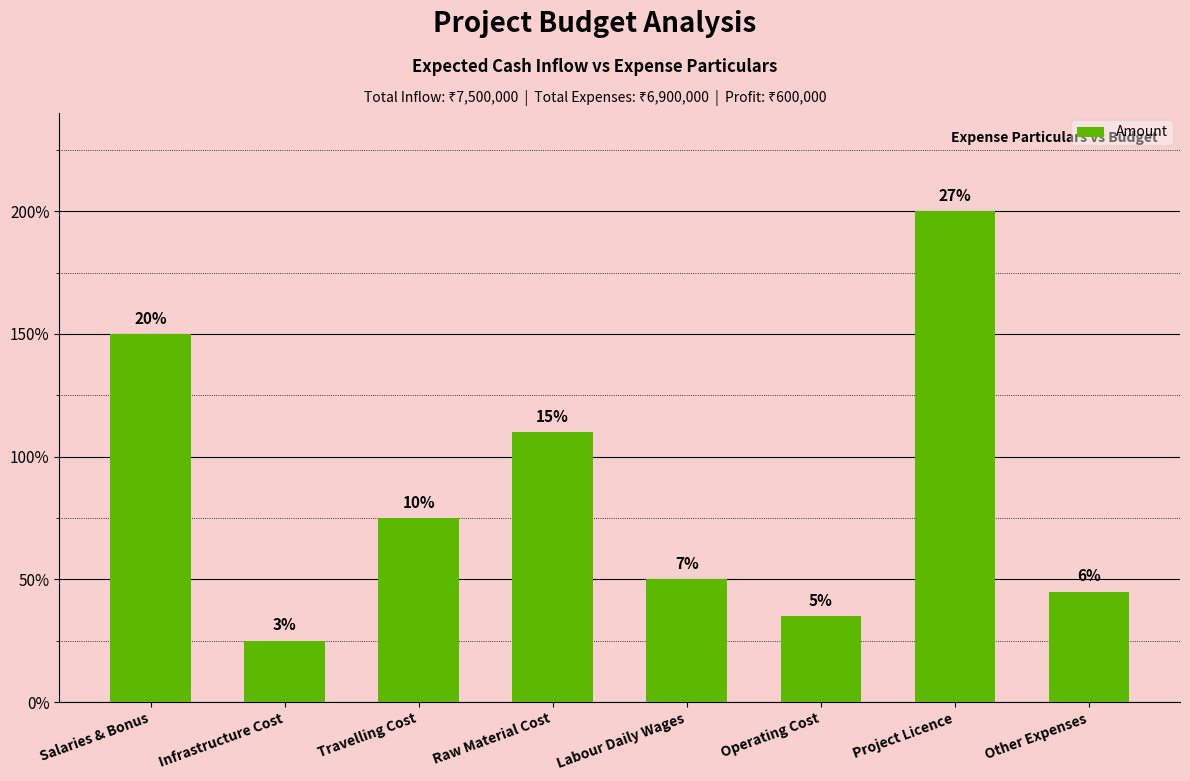

Between Raw Material Cost and Other Expenses, which is larger?

Raw Material Cost